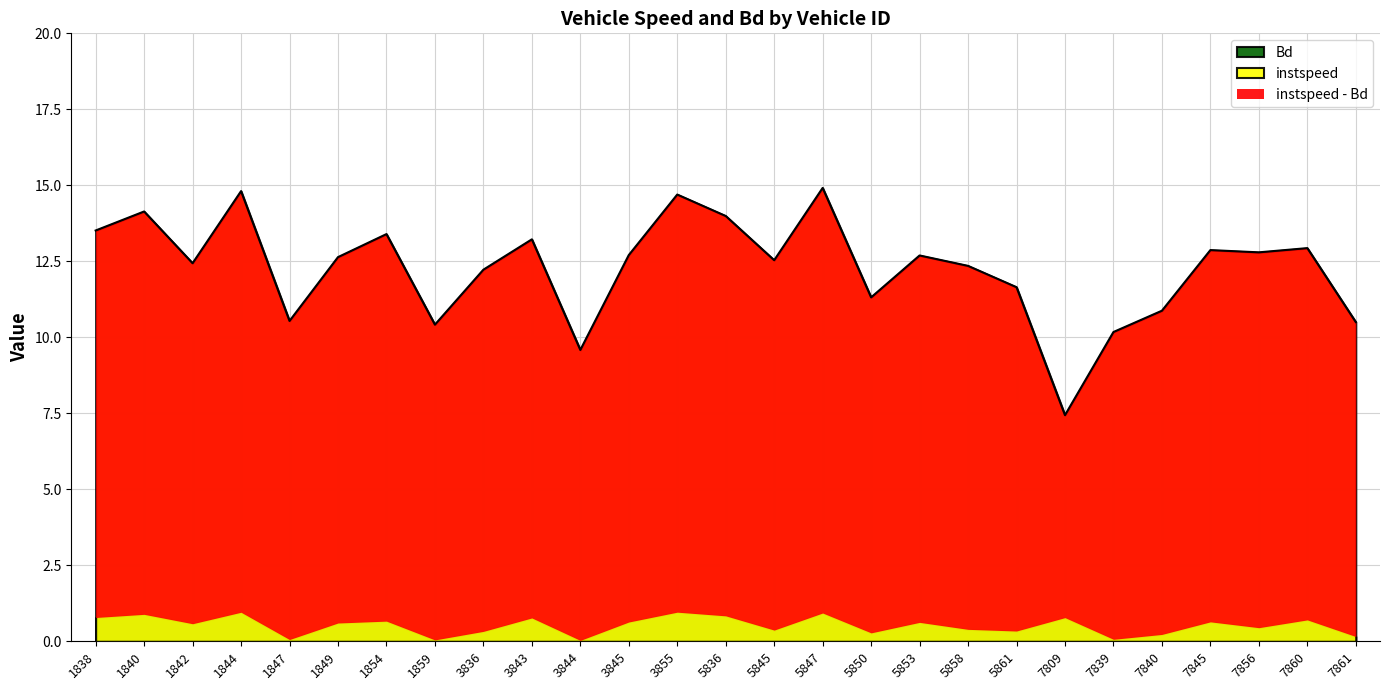

What is the ratio of the value at 1838 to the value at 5845?

1.1